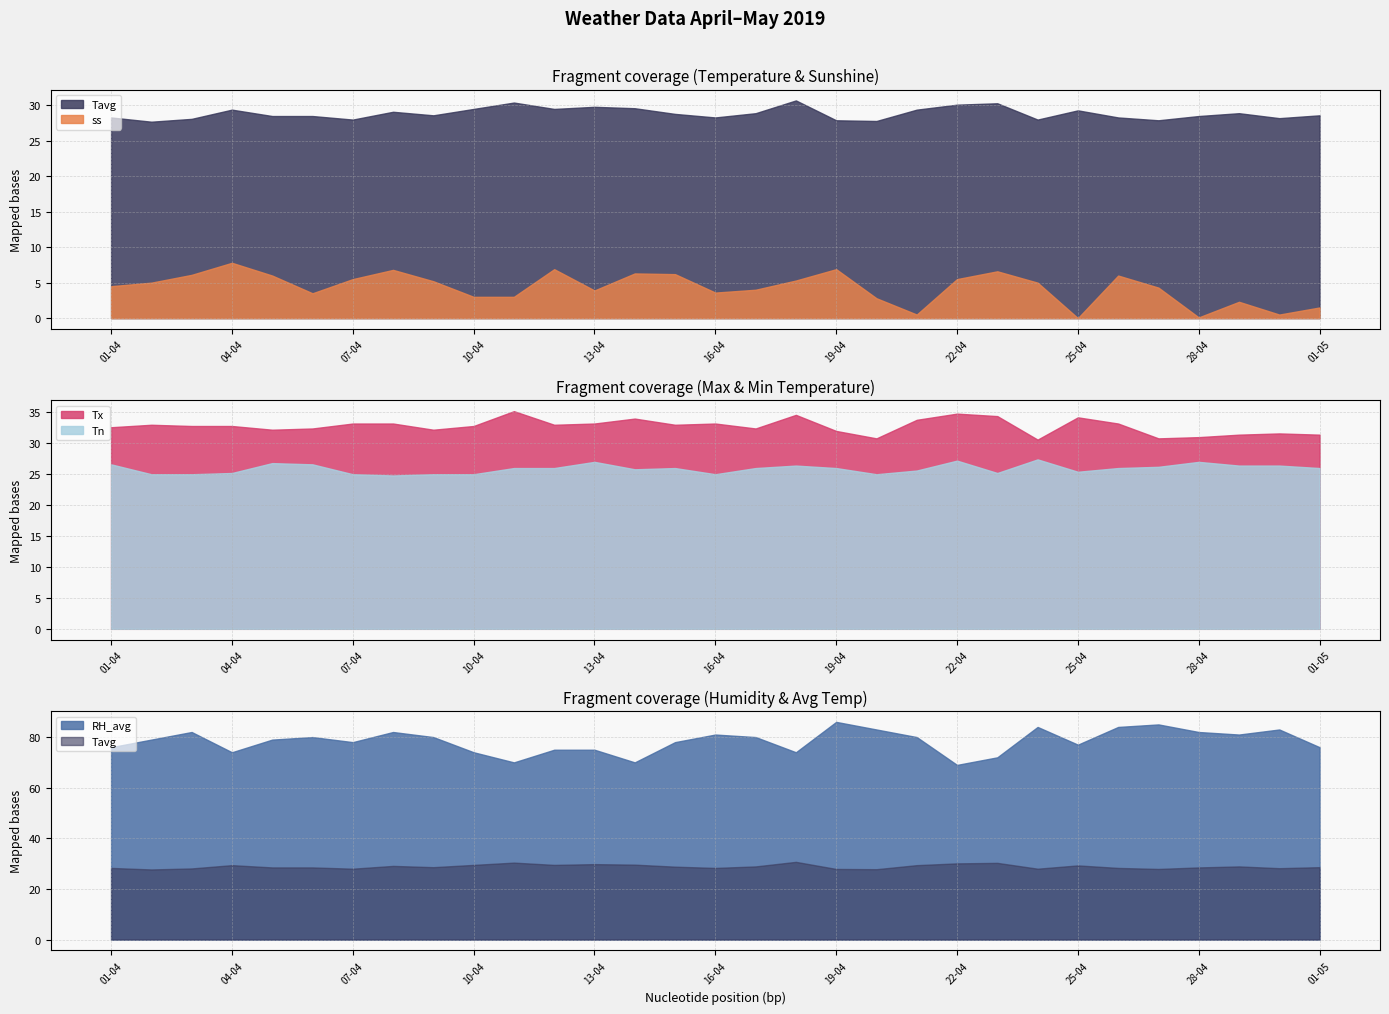

Where does the Tx series first go above 32?

01-04